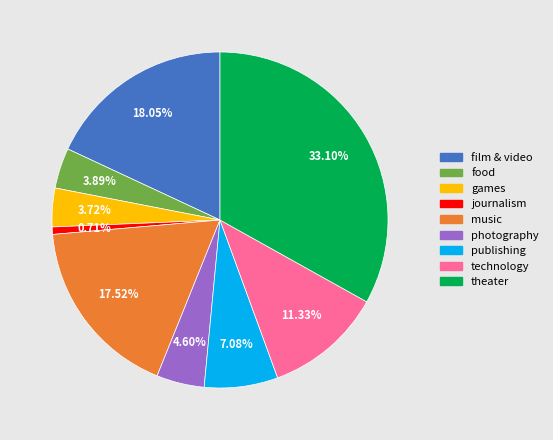

Which has a higher value, technology or photography?

technology